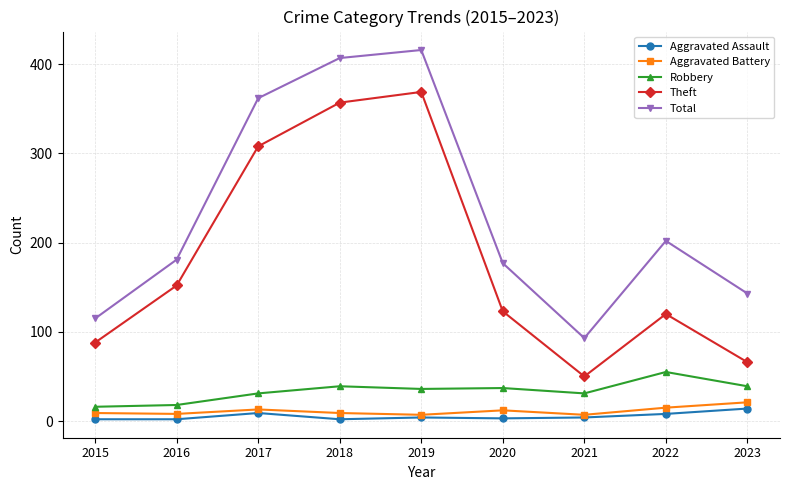

True or false: Theft and Aggravated Assault intersect in this chart.

False